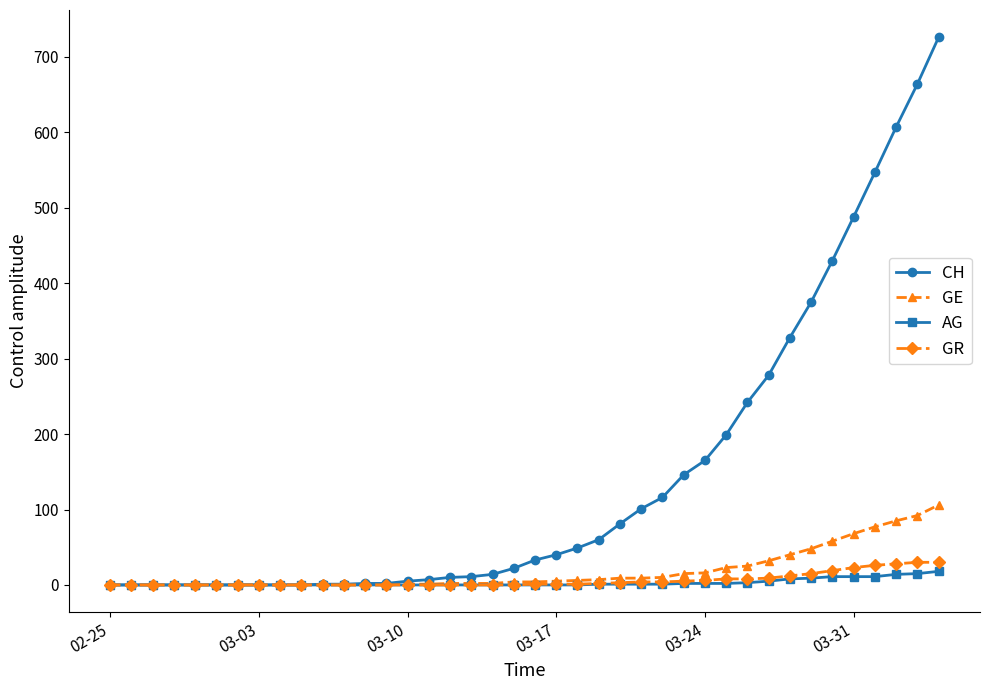

How many series are shown in this chart?

4